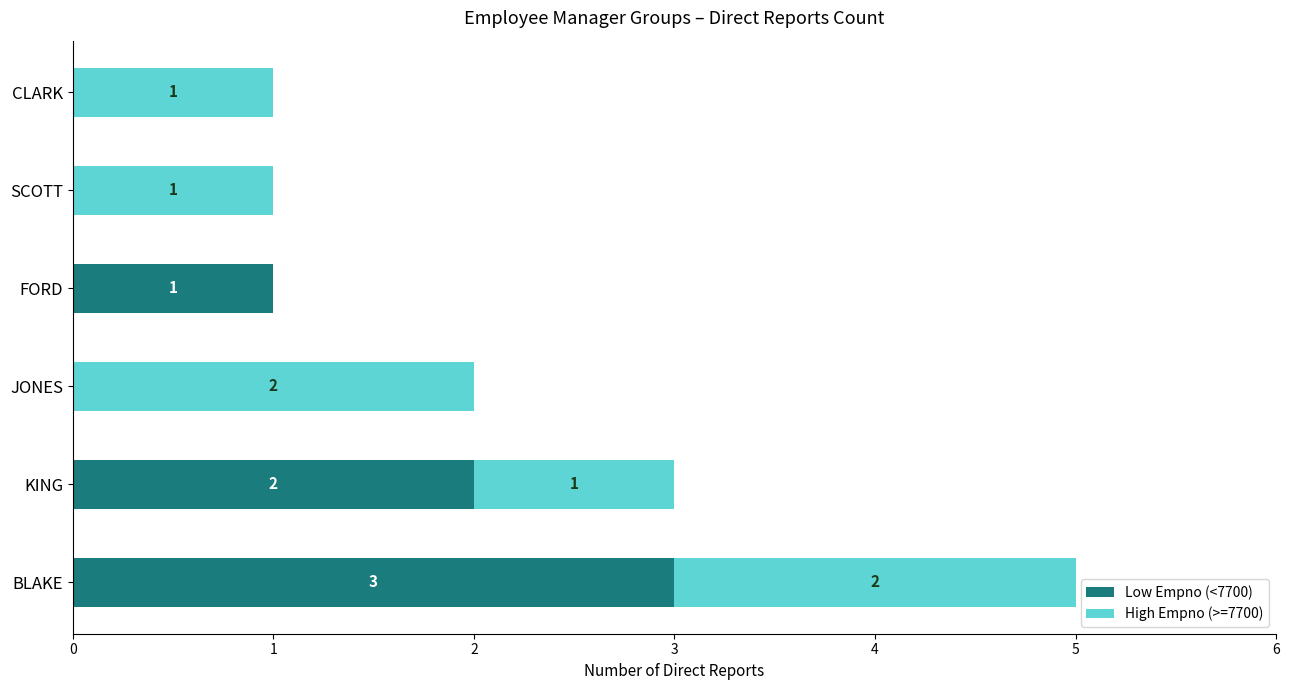

What is the sum of the Low Empno (<7700) values at BLAKE and KING?

5